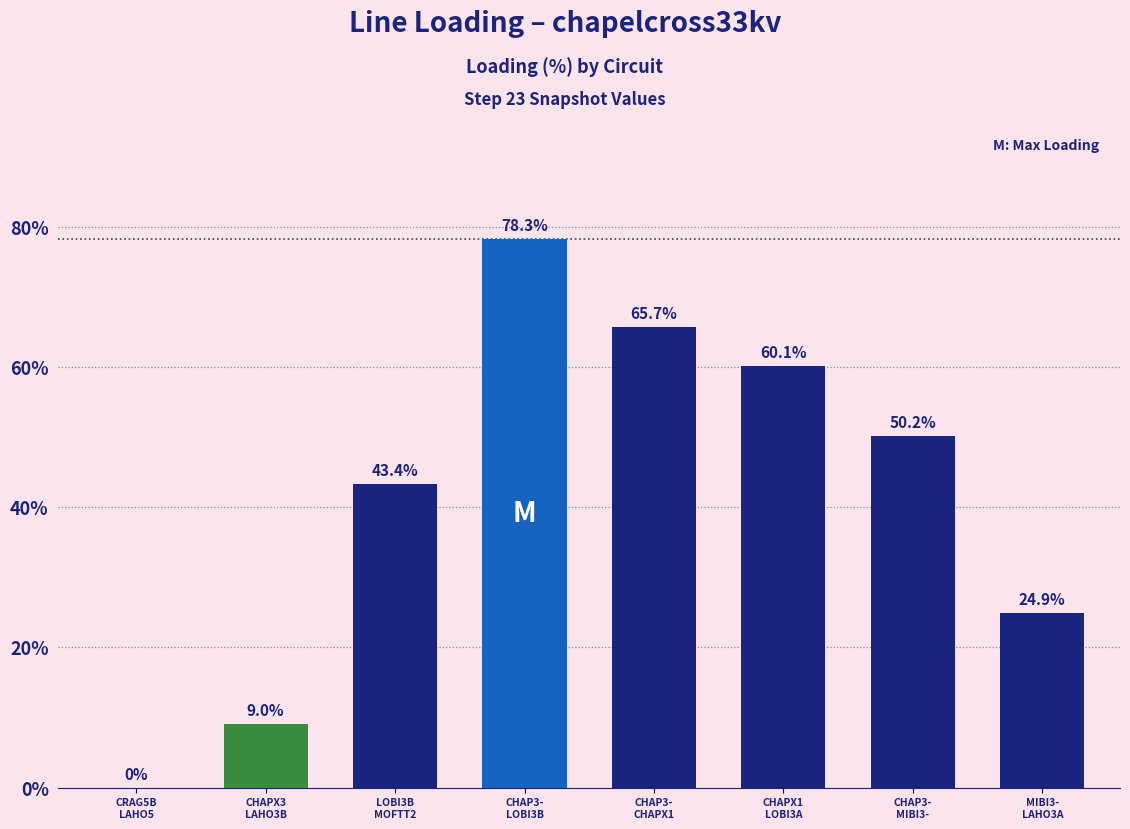

Is it true that the value at MIBI3-
LAHO3A is 44.8?

False